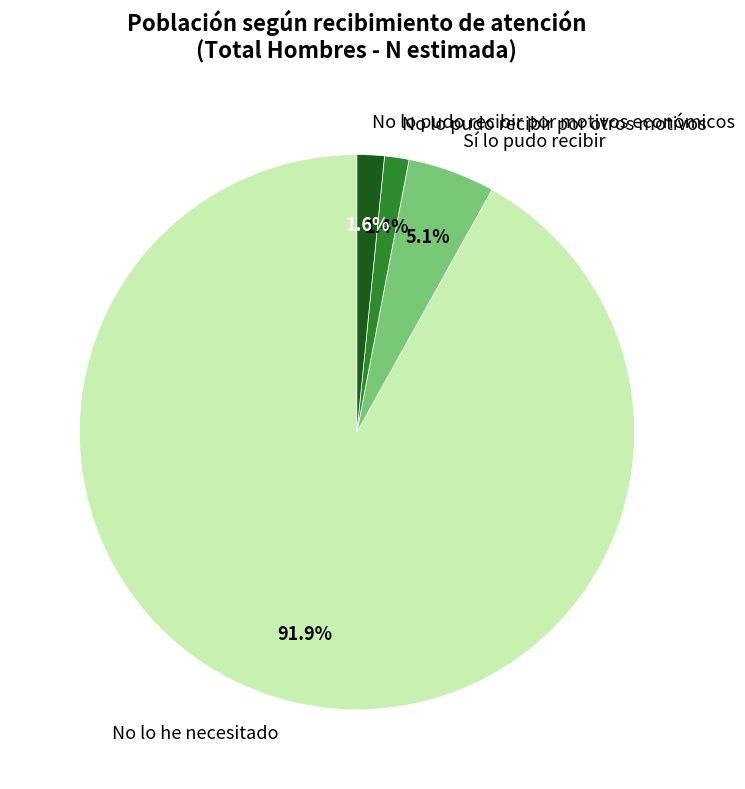

What is the largest slice in the pie chart?

No lo he necesitado